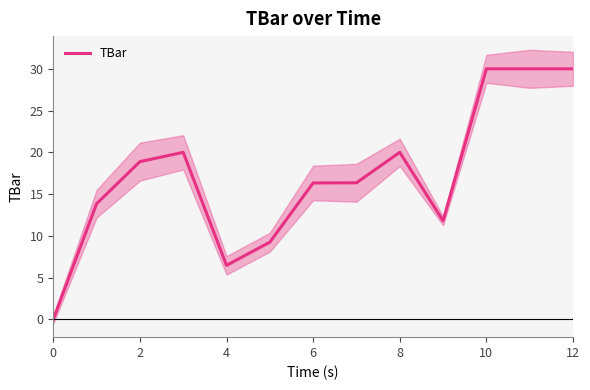

The value of TBar at 10 is 41.7. True or false?

False